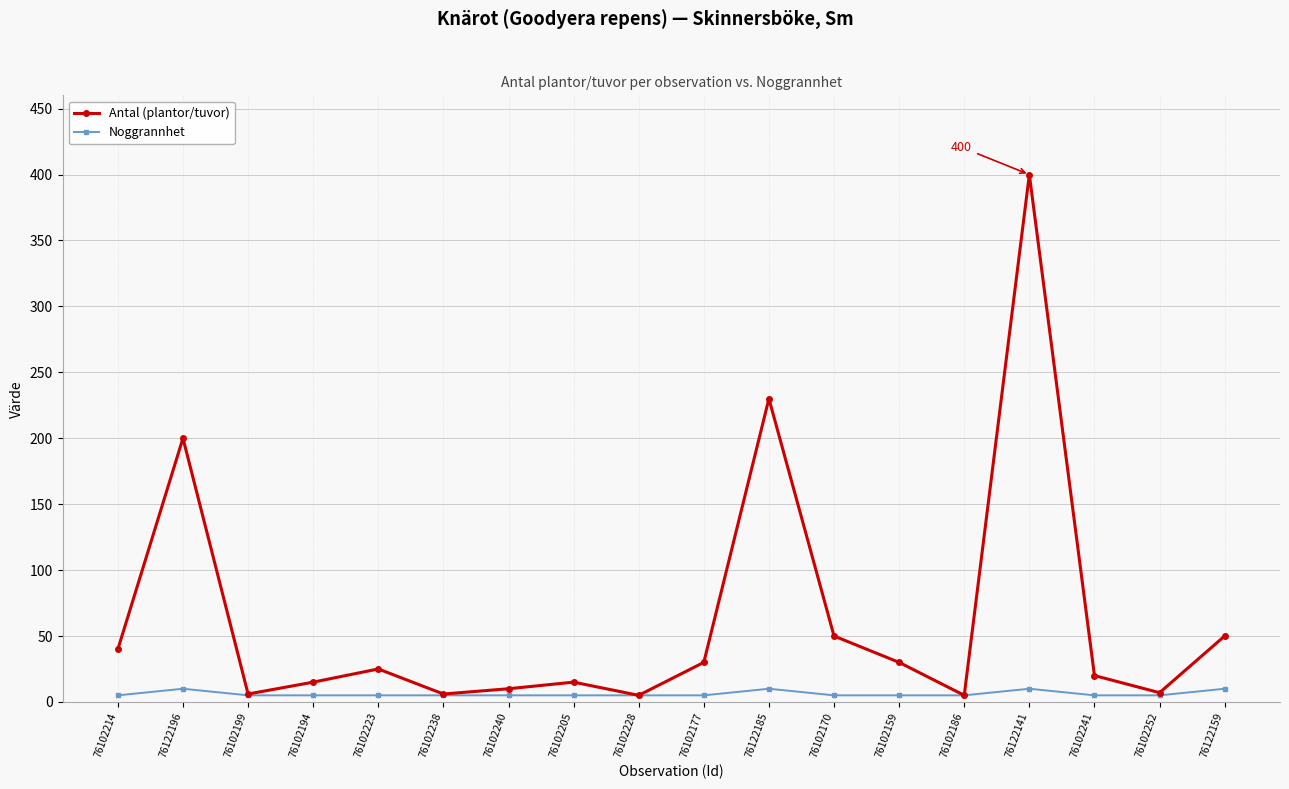

Does the chart have visible grid lines?

Yes